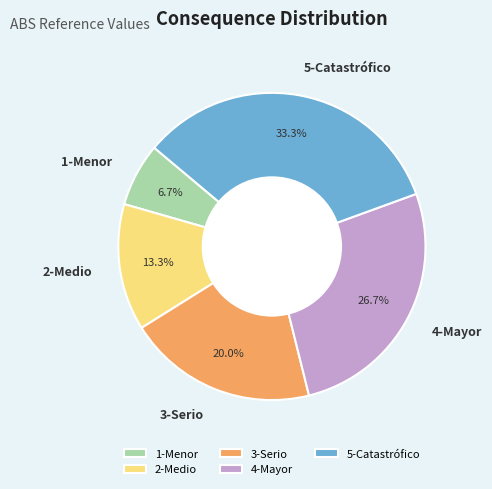

The 3-Serio slice represents 13% of the pie. True or false?

False